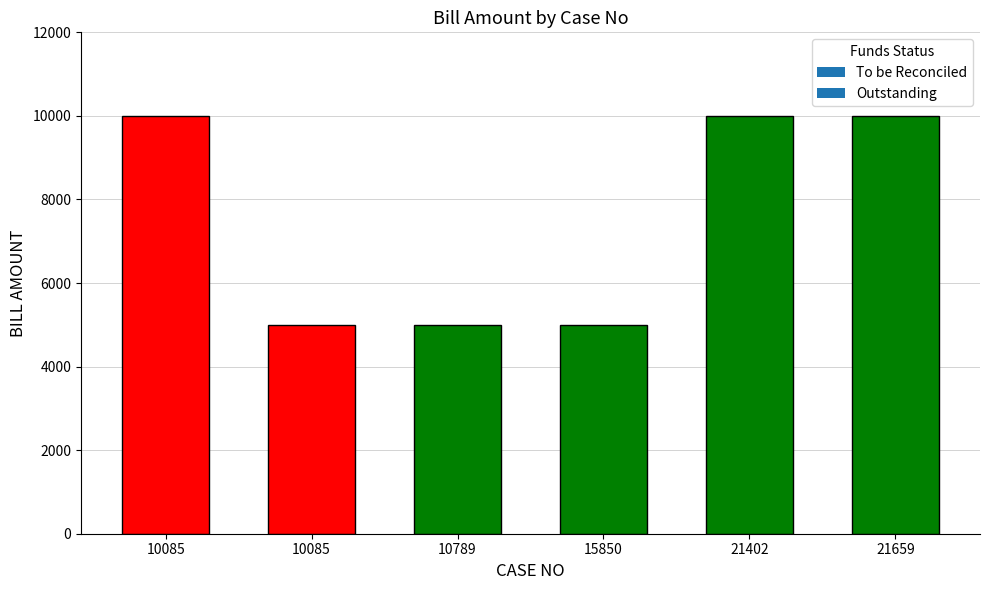

What is the value of the 4th bar from the left?

5000